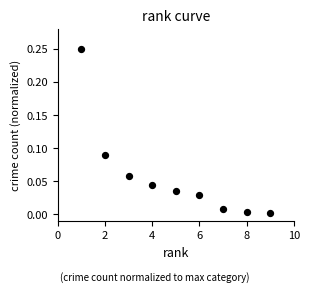

What is the average X value?

5.0